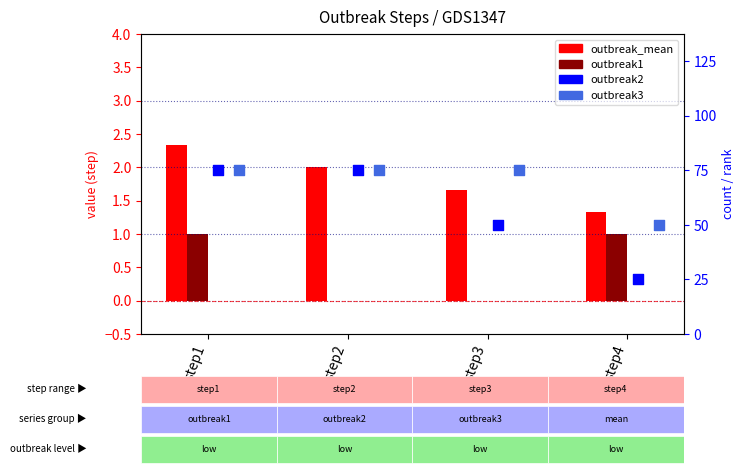

Which series reaches the maximum Y coordinate?

outbreak2